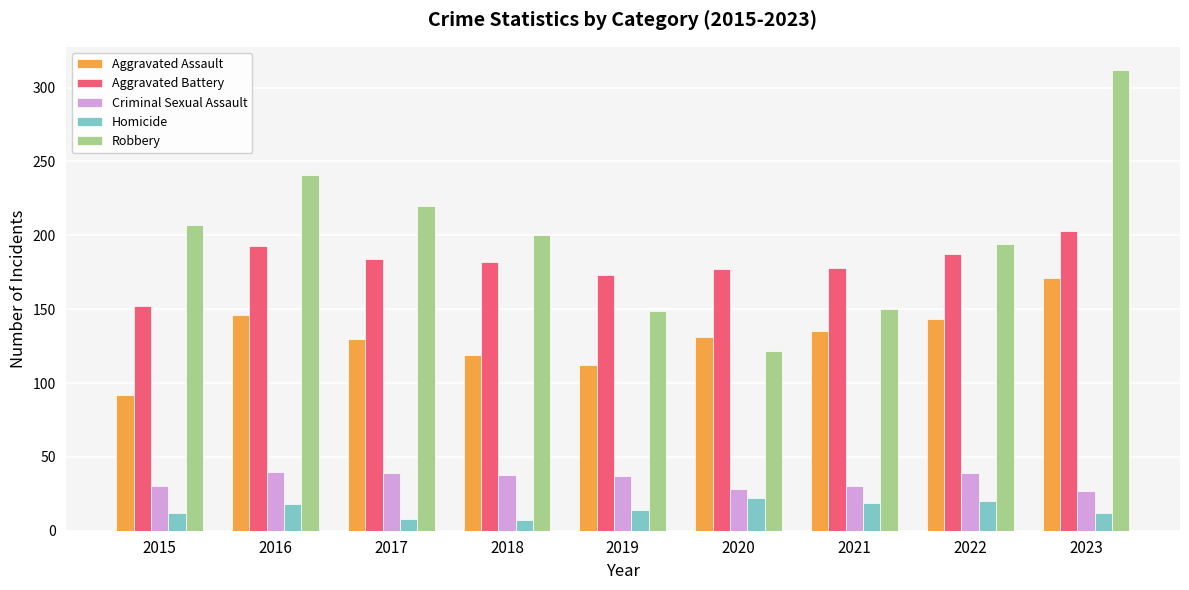

Which series has the widest spread of values?

Robbery